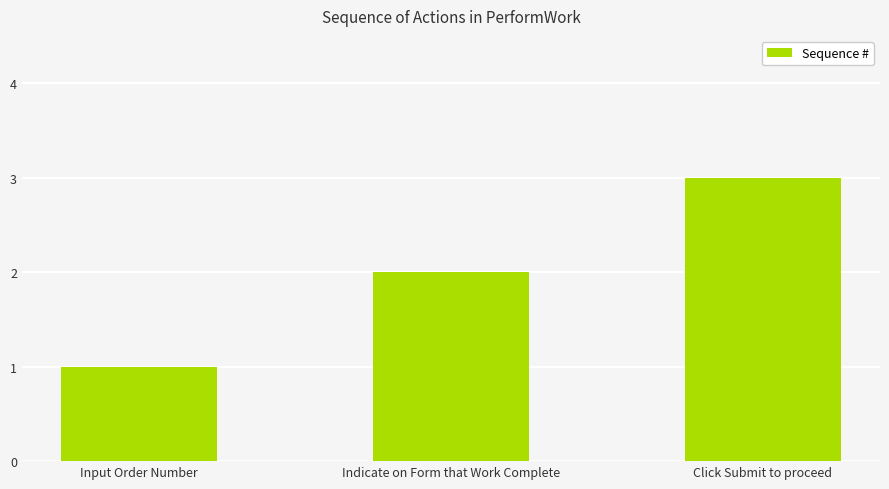

Reading left to right, what are all the values shown in this chart?

Input Order Number=1	Indicate on Form that Work Complete=2	Click Submit to proceed=3